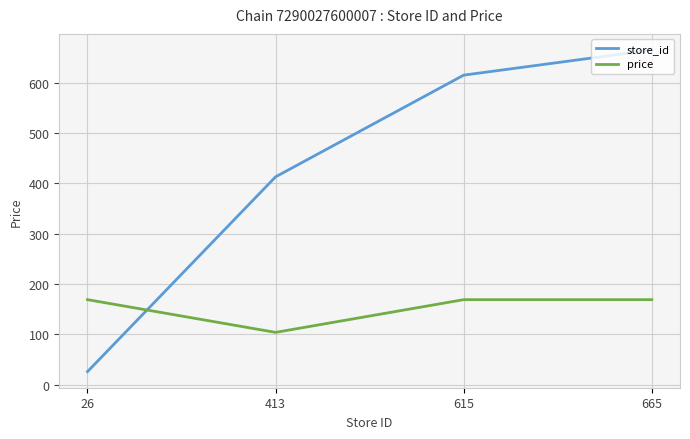

At which category is the sum across all series the highest?

665